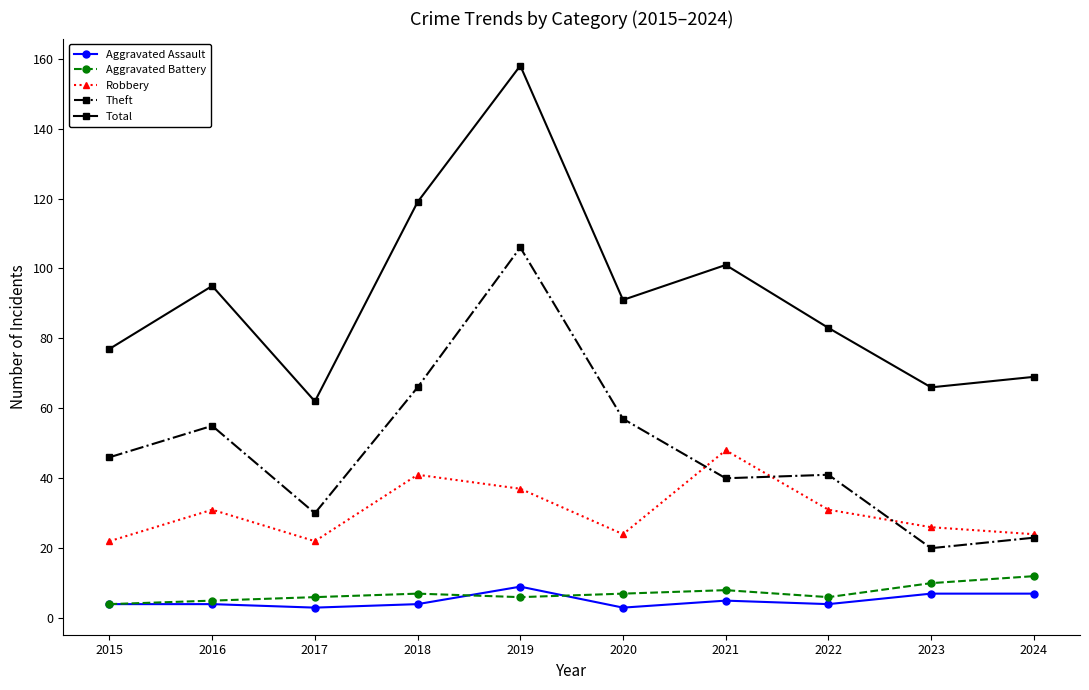

What is the spread (max minus min) of values at 2024?

62